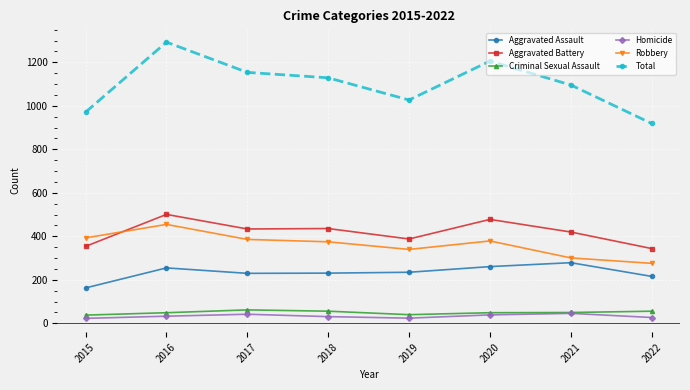

The value of Aggravated Battery at 2016 is 501. True or false?

True